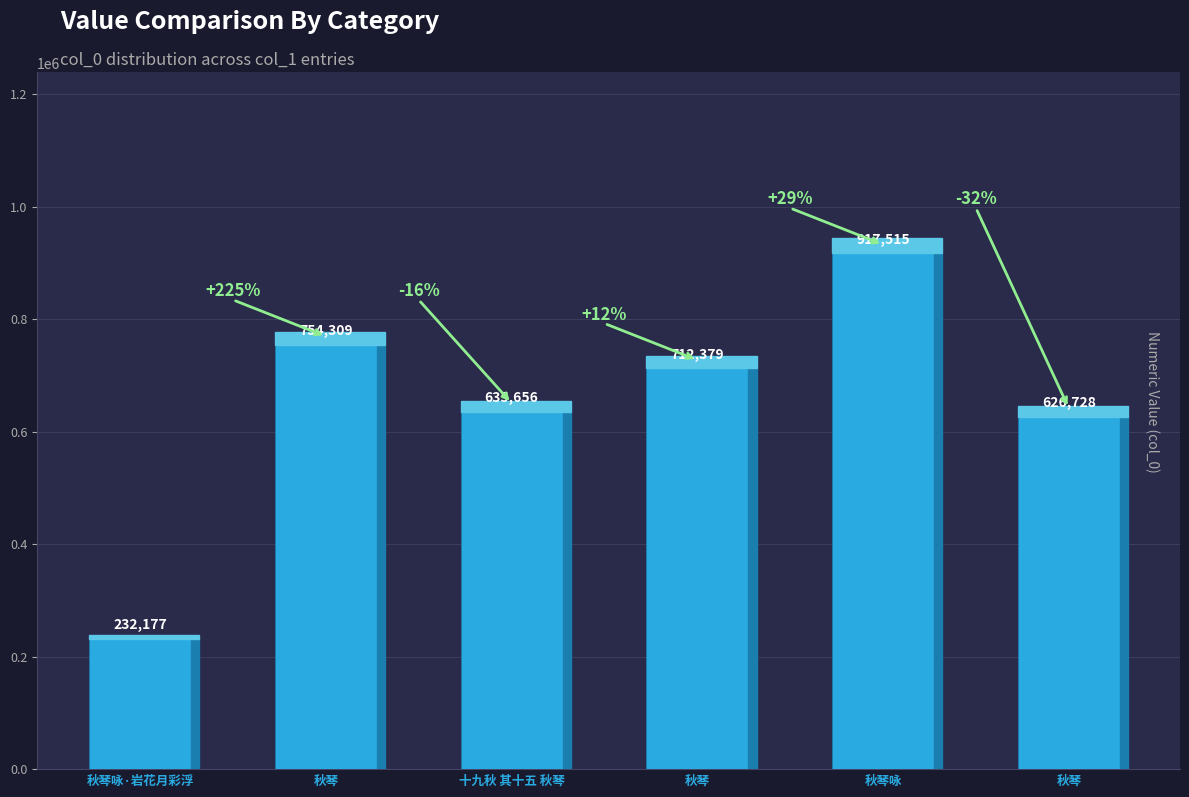

What is the sum of the values at 秋琴 and 秋琴咏·岩花月彩浮?

858905